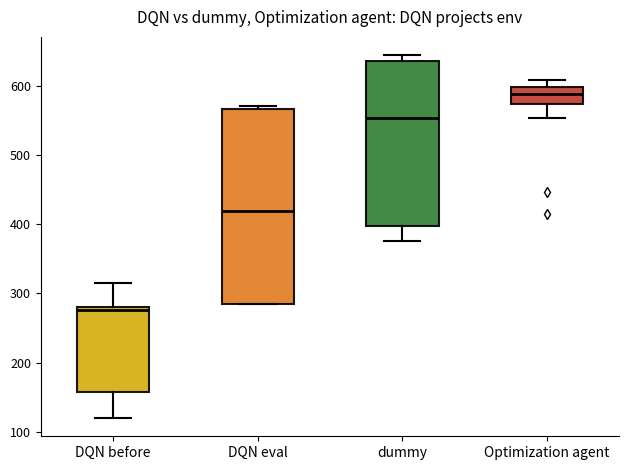

Reading left to right, read every box against the y-axis: the position of its median line, the range the box covers, and the ends of its whiskers. The values are not printed on the chart, so give them approximately, as read against the axis.

DQN before: median 280 (just below the box's upper edge), box 160 to 280, whiskers 120 to 310
DQN eval: median 420, box 290 to 570, whiskers 290 to 570 (just above the box's upper edge)
dummy: median 550, box 400 to 630, whiskers 380 to 640
Optimization agent: median 590, box 570 to 600, whiskers 550 to 610